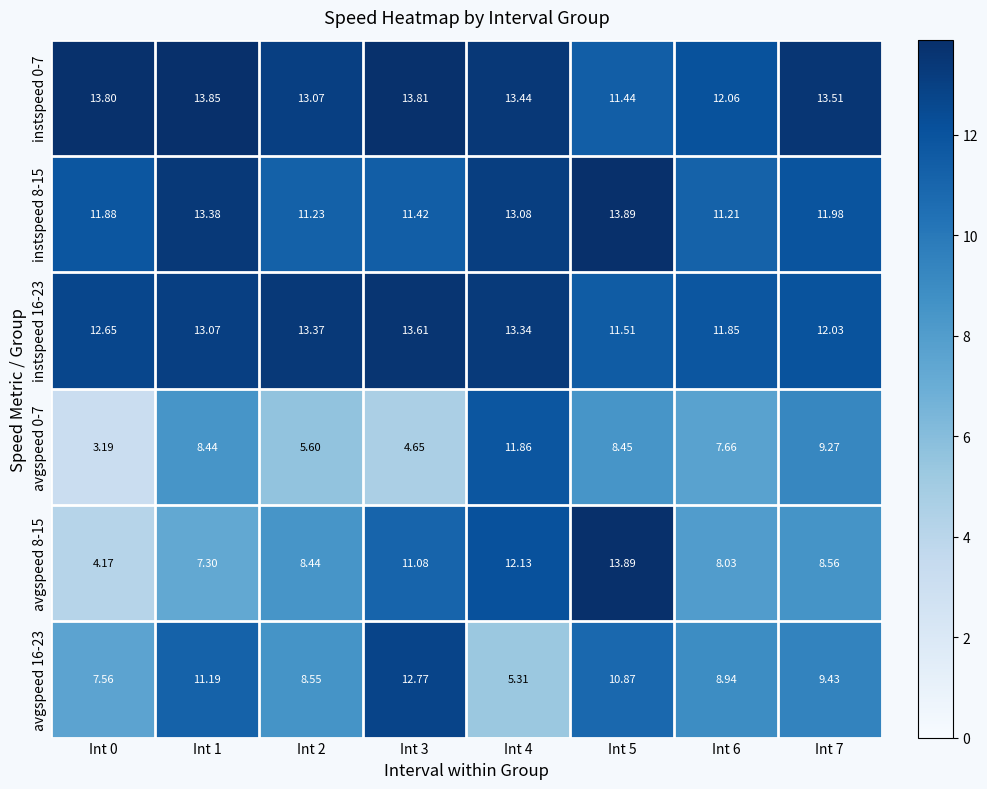

Is the value of avgspeed 0-7 at Int 3 greater than the value of instspeed 8-15 at Int 5?

No